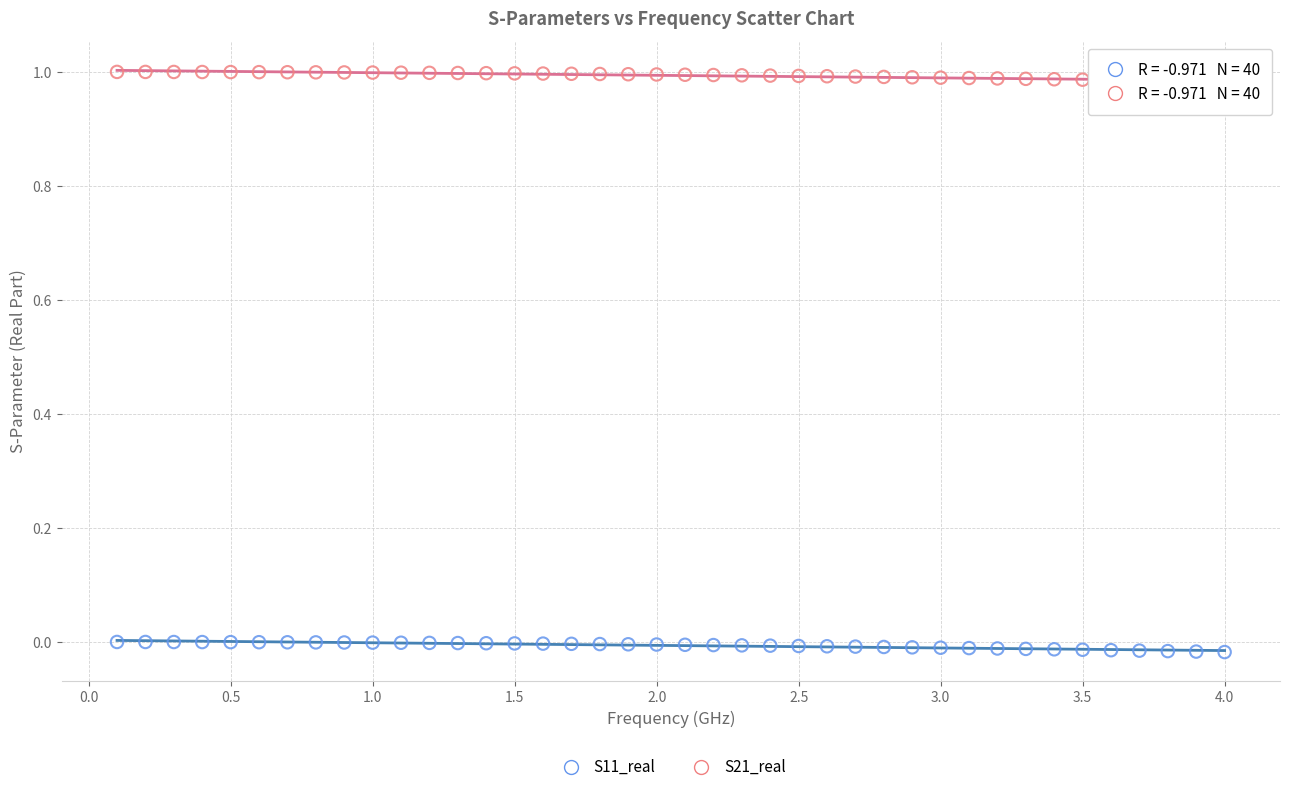

What is the X range (max minus min) for the scatter plot?

3.9